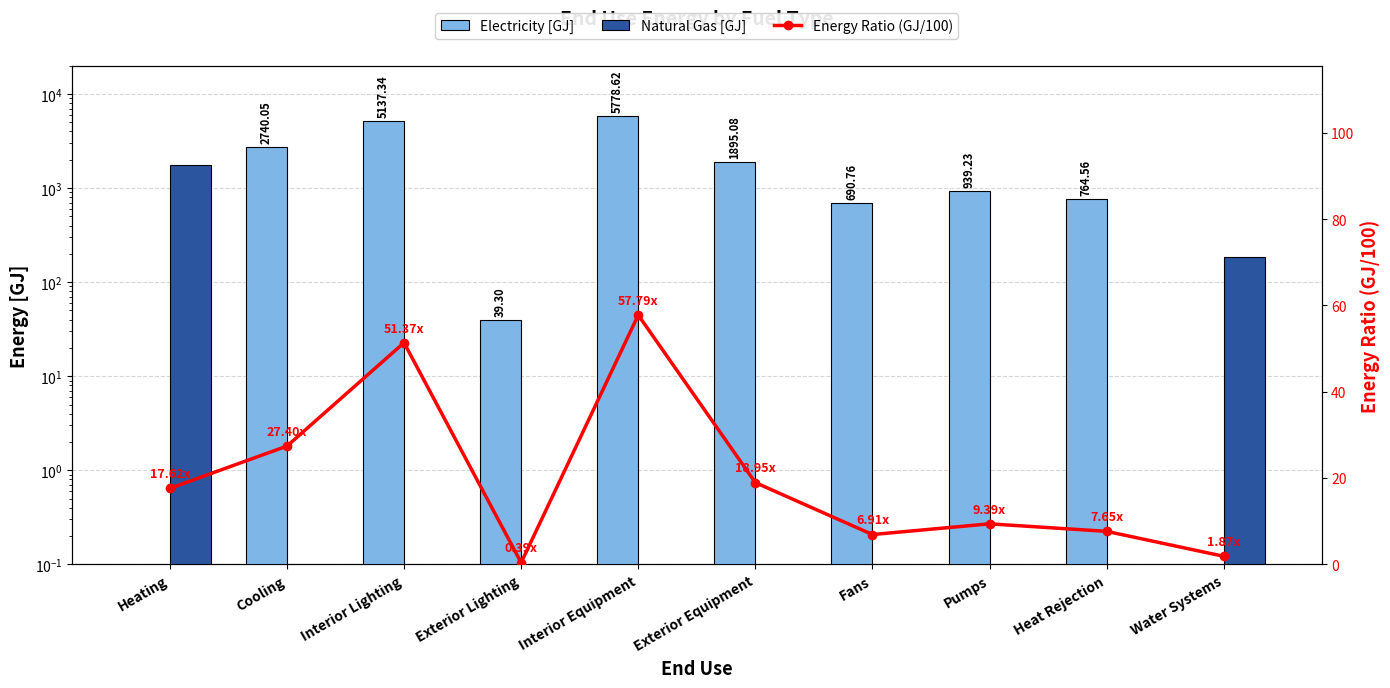

Rank the series by their maximum value, from lowest to highest.

Energy Ratio (GJ/100), Natural Gas [GJ], Electricity [GJ]